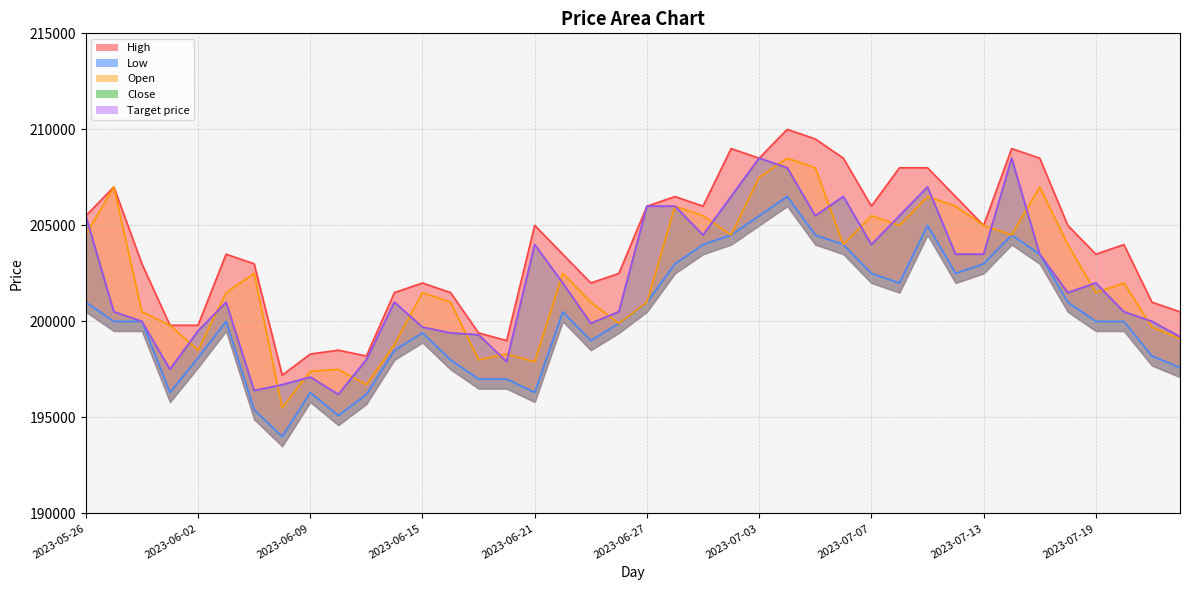

The Target price series shows 208500 at 2023-07-03. True or false?

True